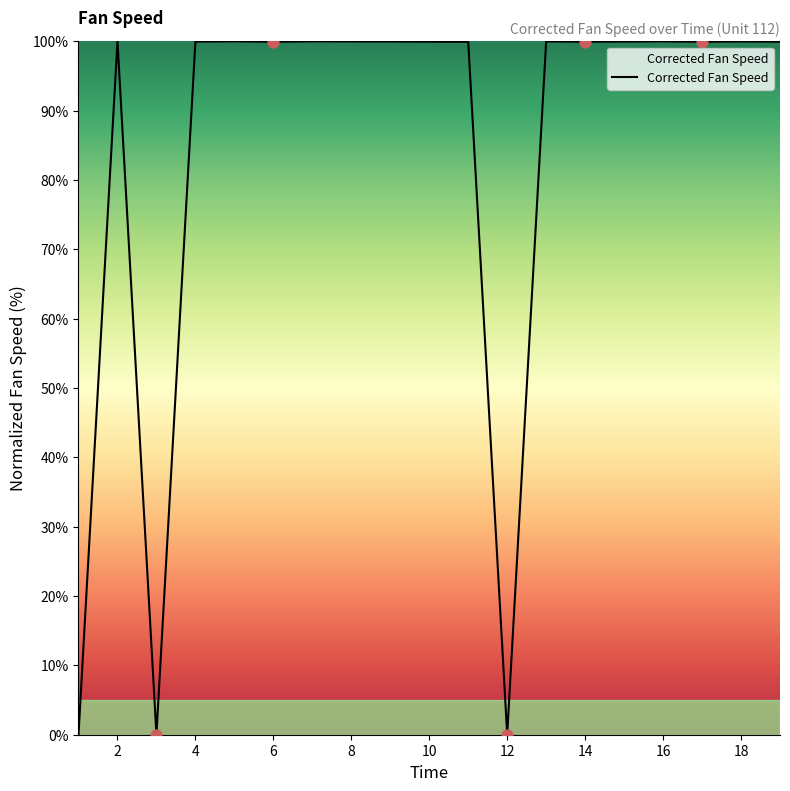

What is the greatest value displayed?

100.0